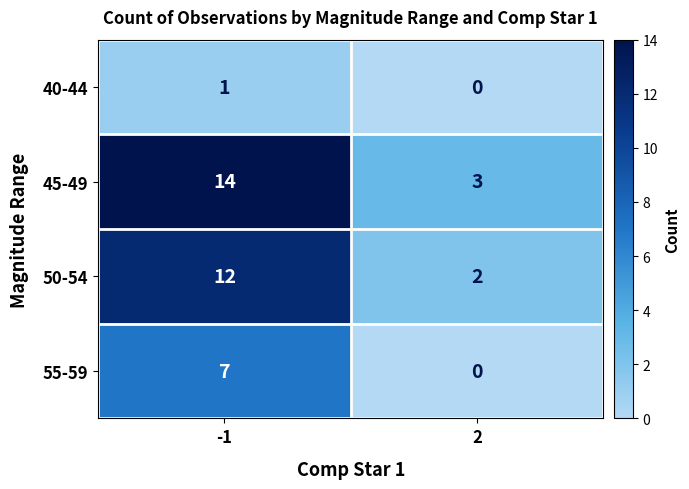

Is it true that 50-54 equals 6 at -1?

False